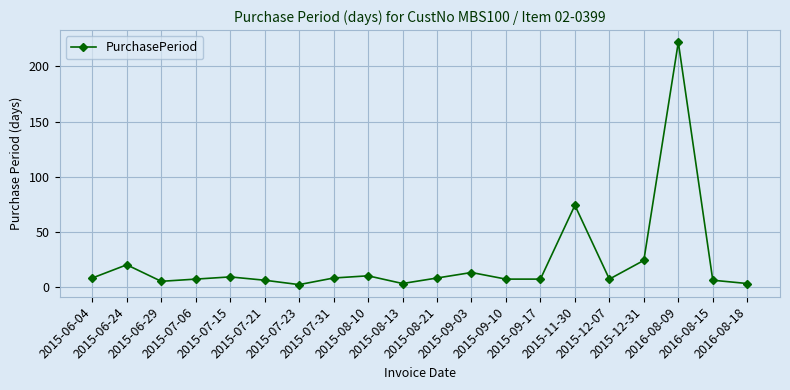

Which label corresponds to the largest value in the chart?

2016-08-09